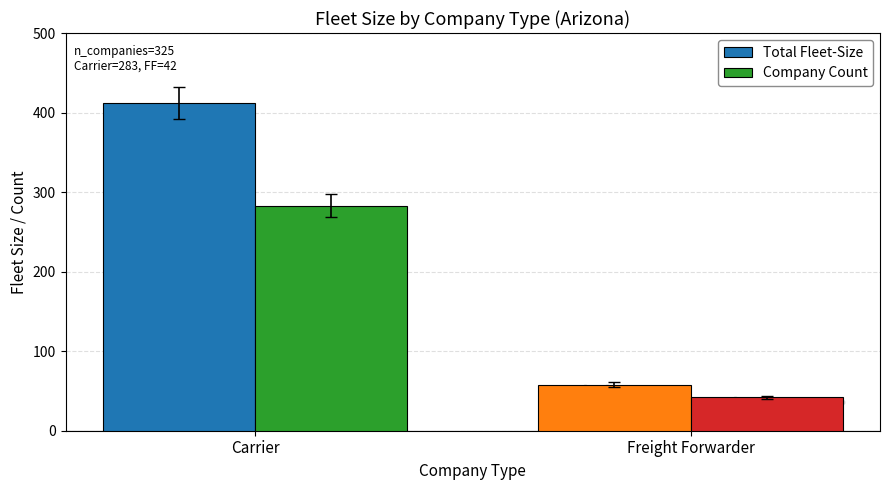

At which category is the sum across all series the highest?

Carrier